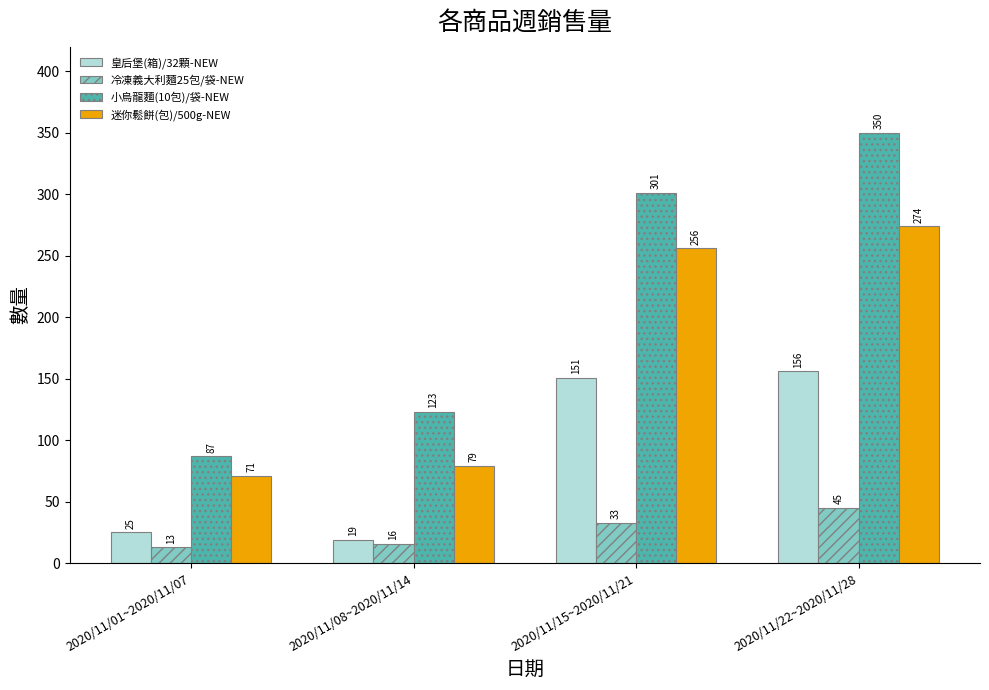

Does the chart contain stacked bars?

No